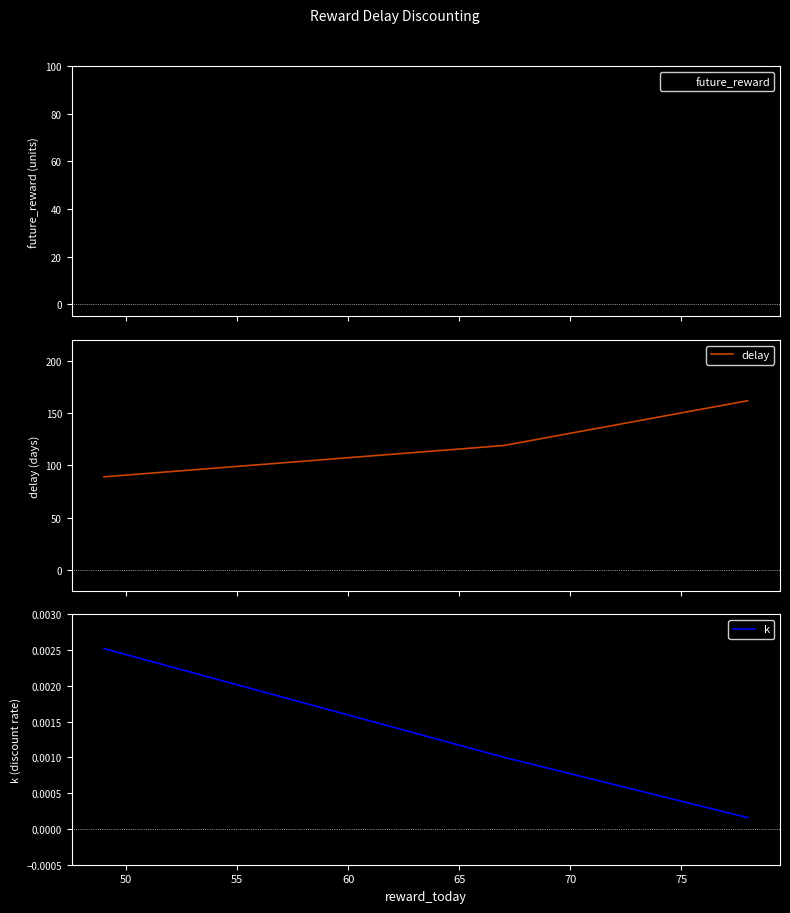

Rank the series by their maximum value, from lowest to highest.

k, future_reward, delay